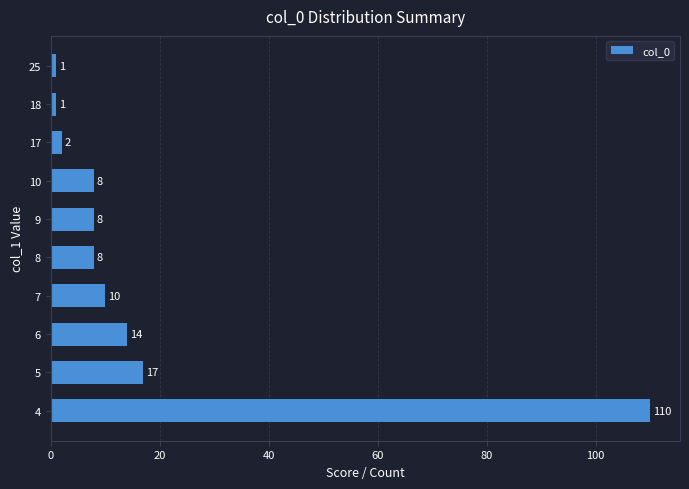

What is the difference between the maximum and minimum values?

109